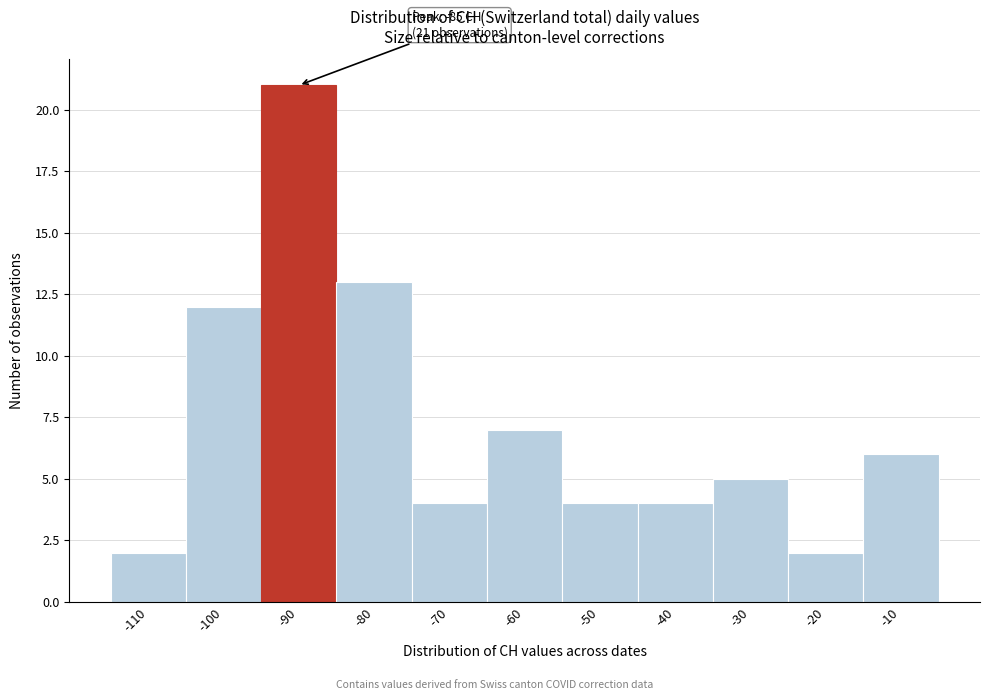

Reading left to right, extract all data points from this chart.

2	12	21	13	4	7	4	4	5	2	6